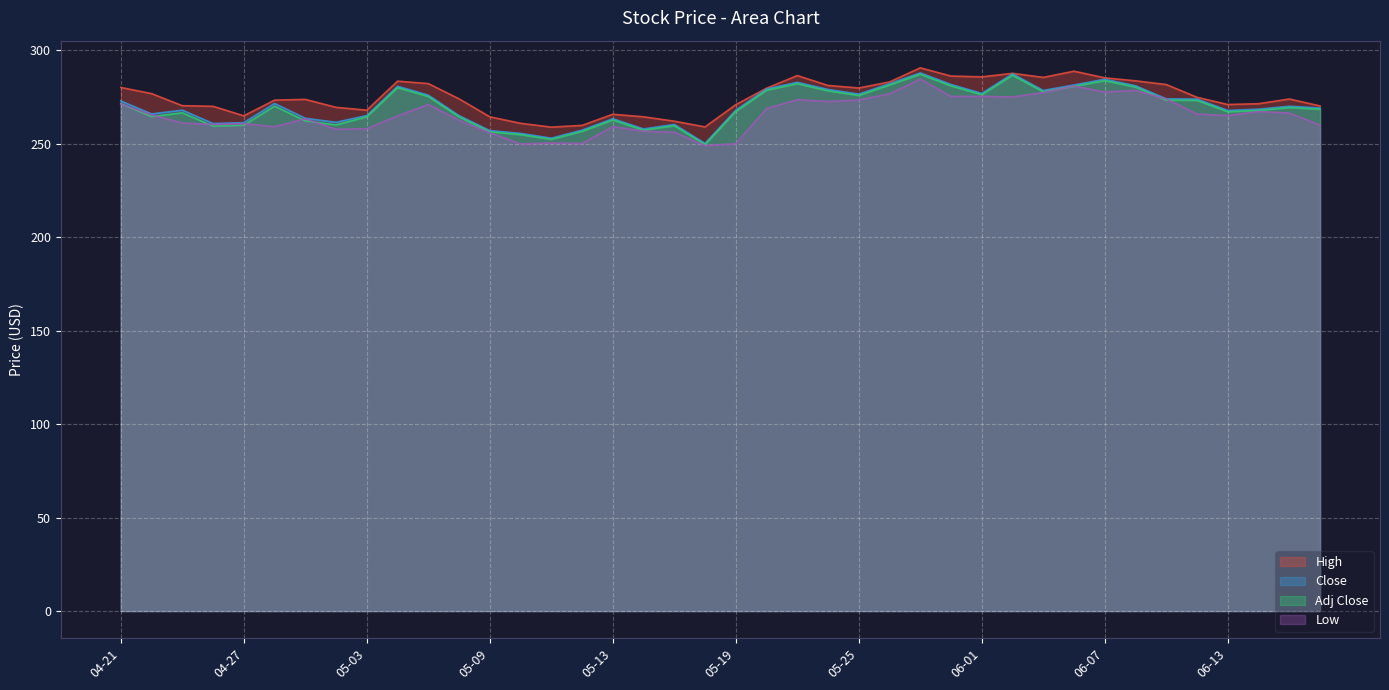

Does the chart display data point markers on the line(s)?

No